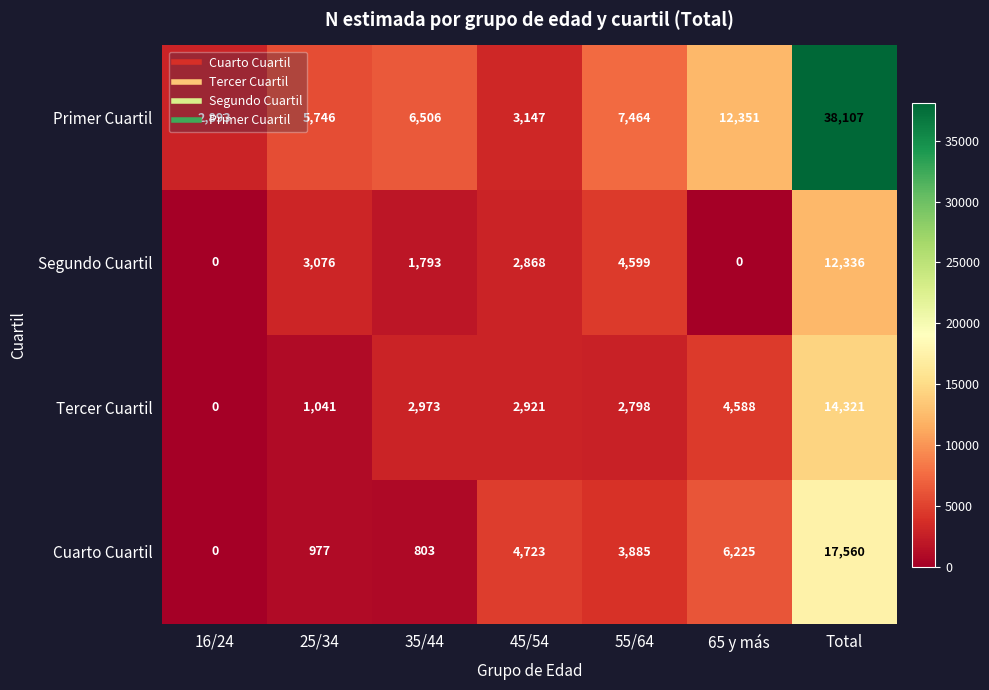

How many positive values does the Tercer Cuartil series have?

6